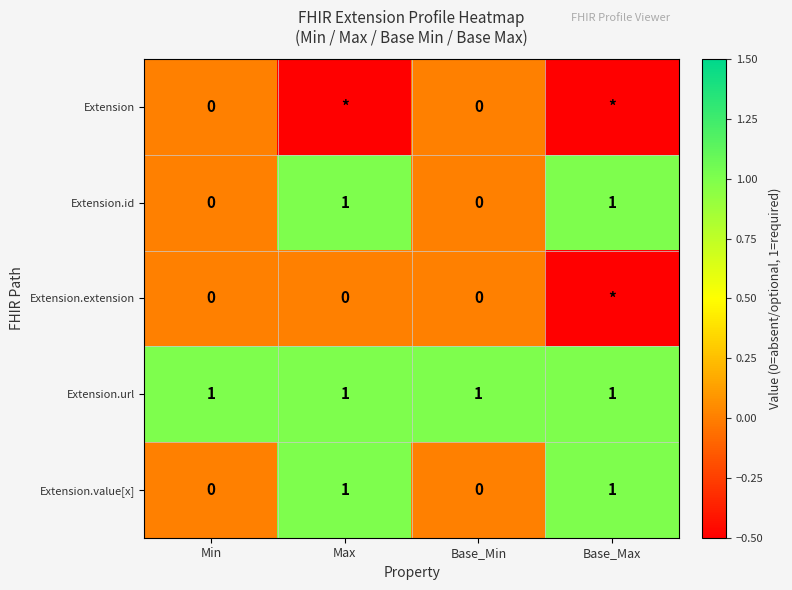

What is the spread (max minus min) of values at Min?

1.0